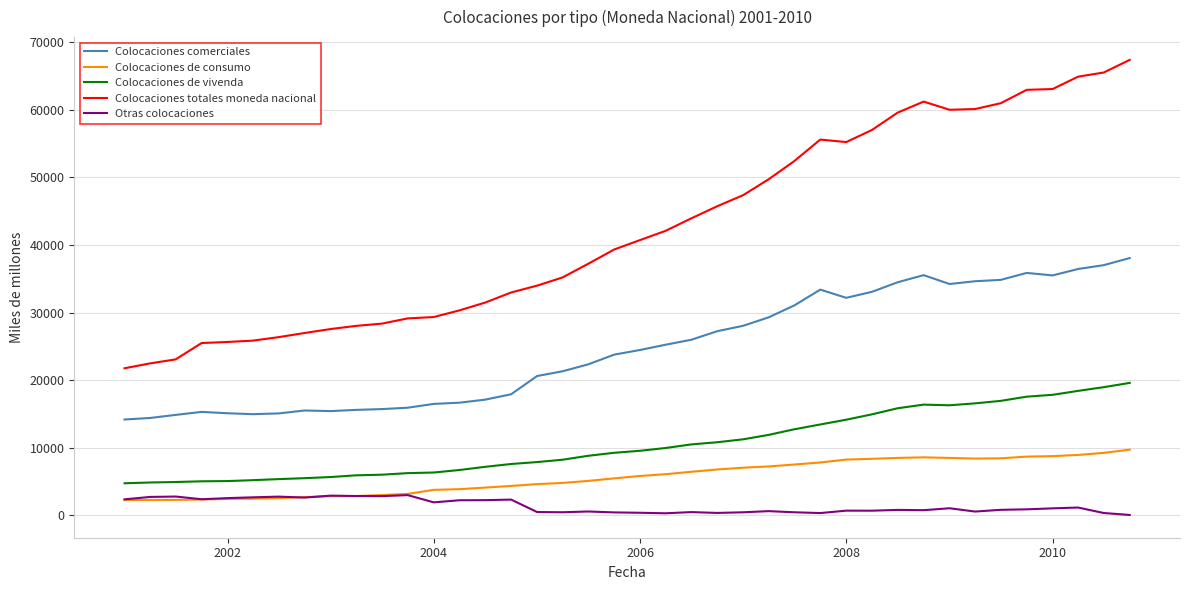

Which series has the largest total across all categories?

Colocaciones totales moneda nacional